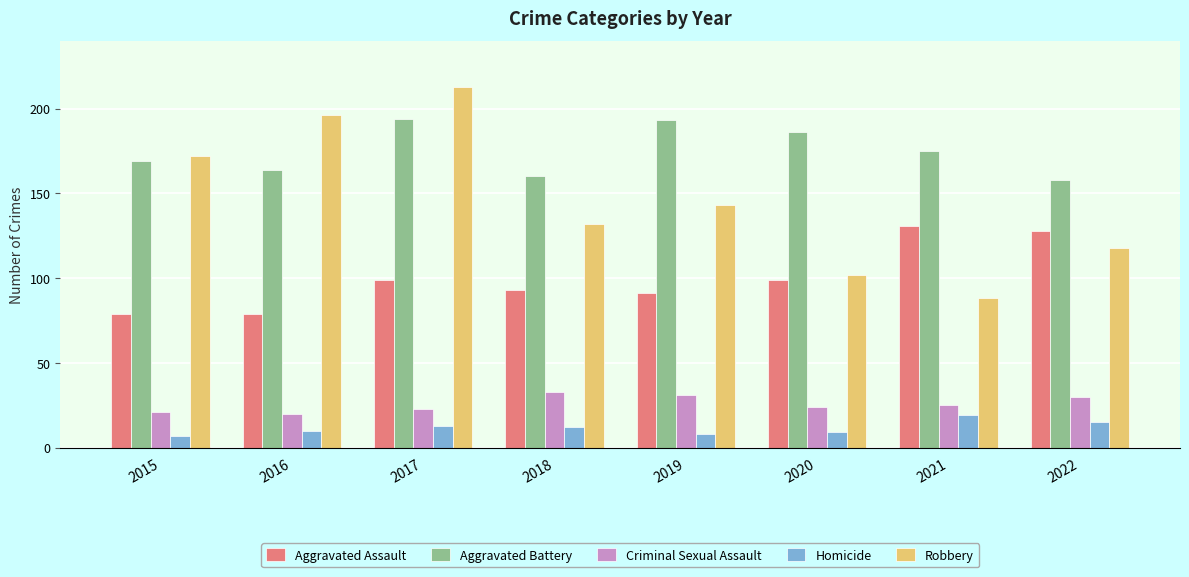

What are all the series names shown in the legend?

Aggravated Assault, Aggravated Battery, Criminal Sexual Assault, Homicide, Robbery